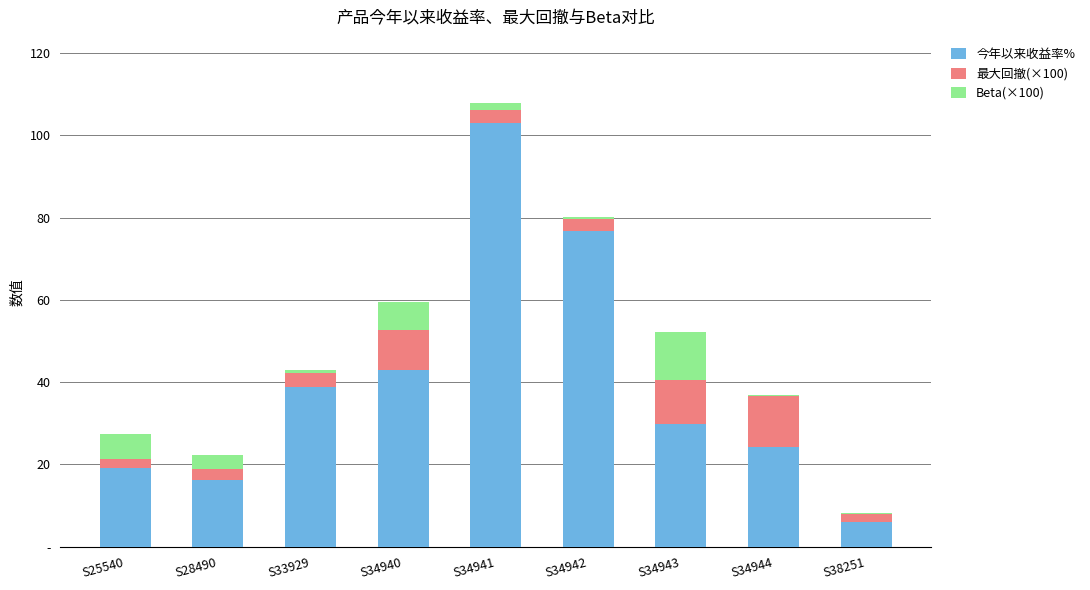

Between S34942 and S38251, which series saw the biggest shift?

今年以来收益率%